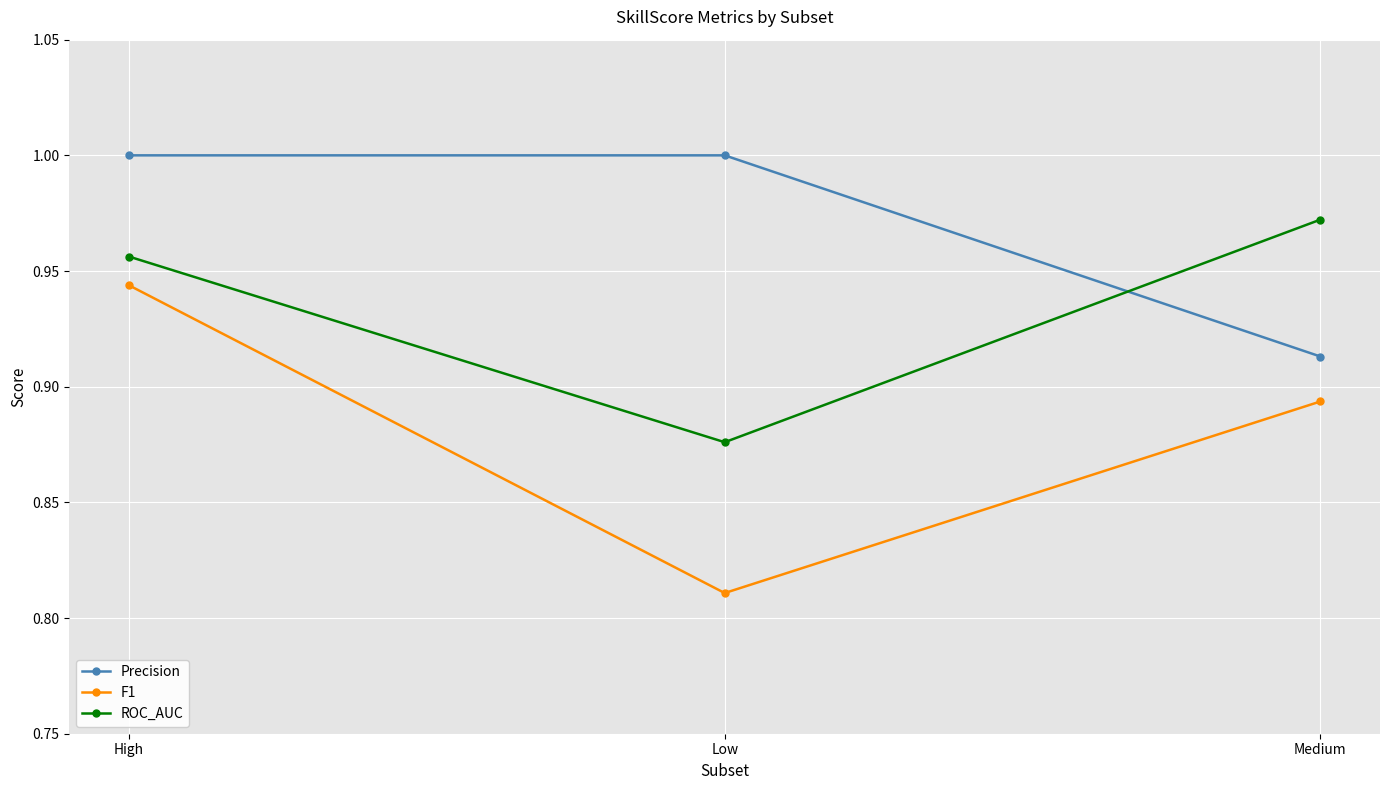

What is the total value across all series at High?

2.9